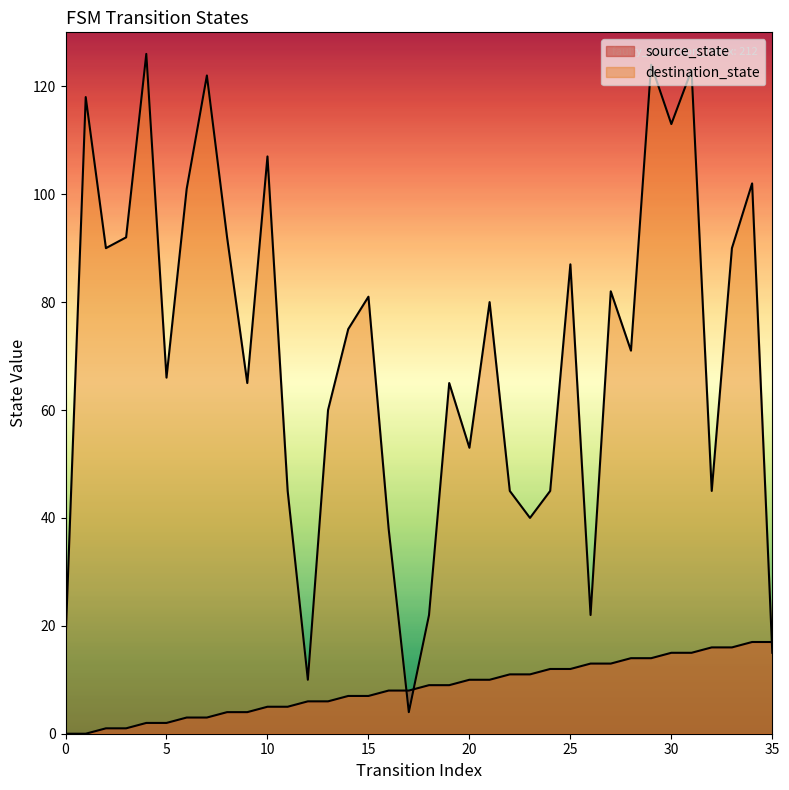

How many interior local valleys does the destination_state series have?

11